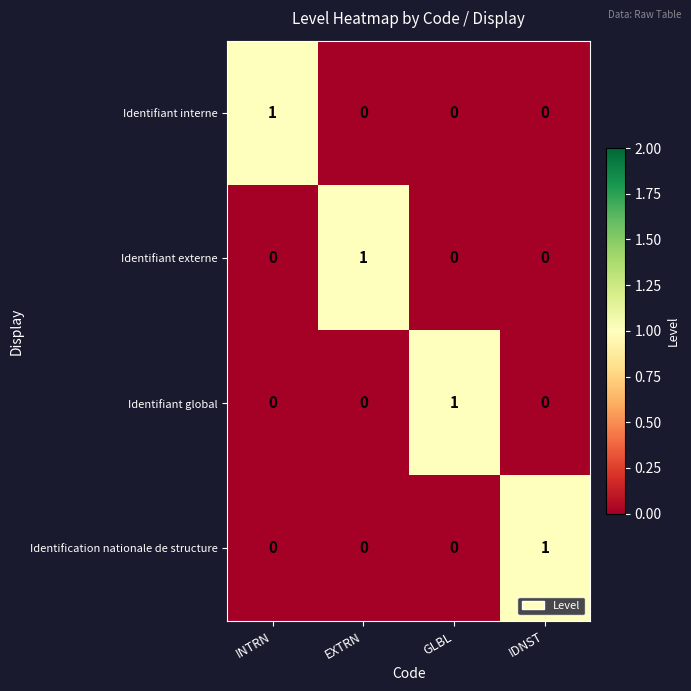

What is the total value across all series at IDNST?

1